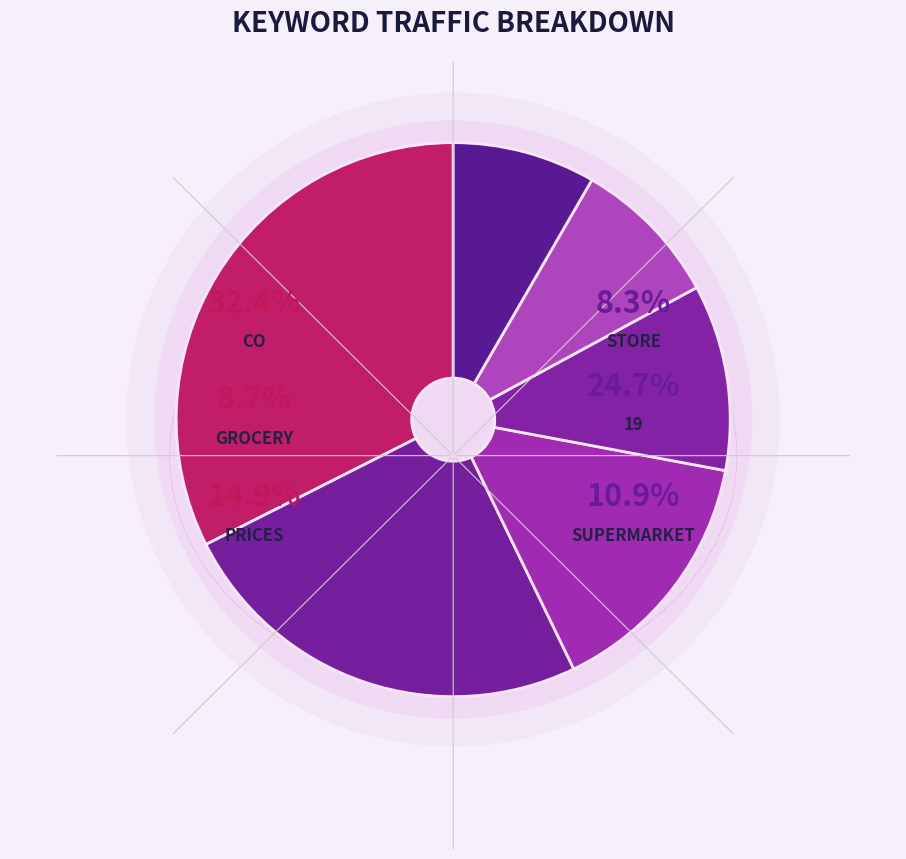

What percentage is the store slice, to the nearest percent?

8%